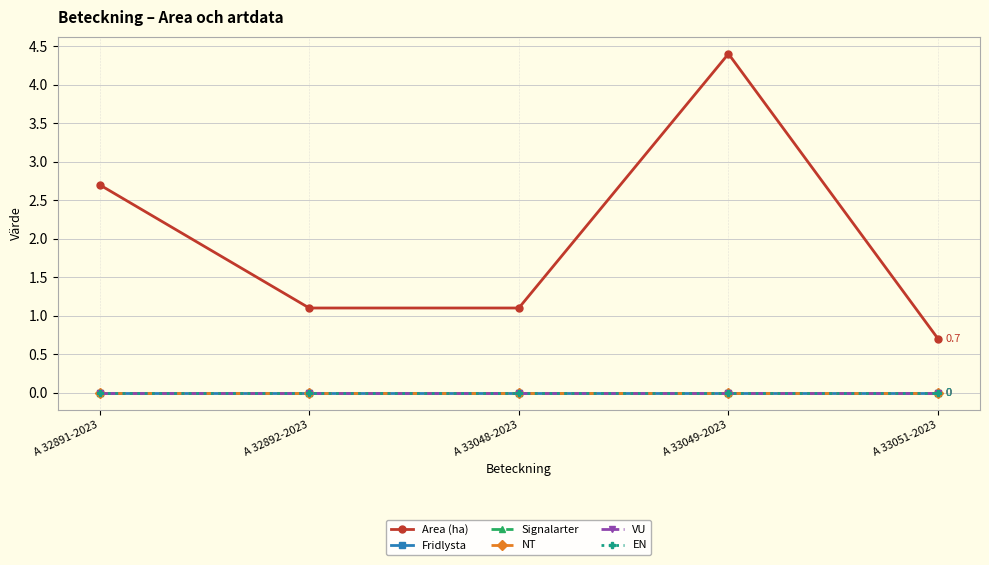

The Area (ha) series shows 1.1 at A 33048-2023. True or false?

True